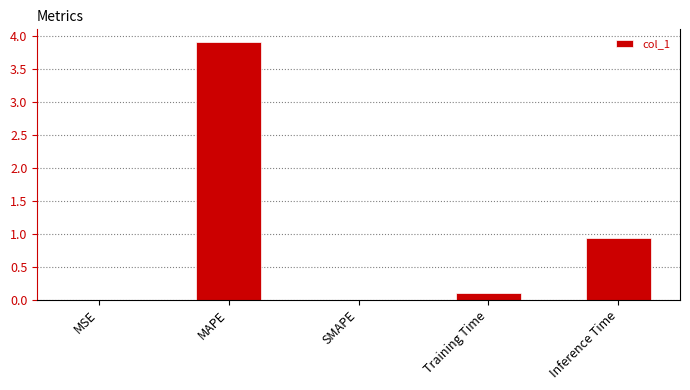

Which has a higher value, MSE or Training Time?

Training Time